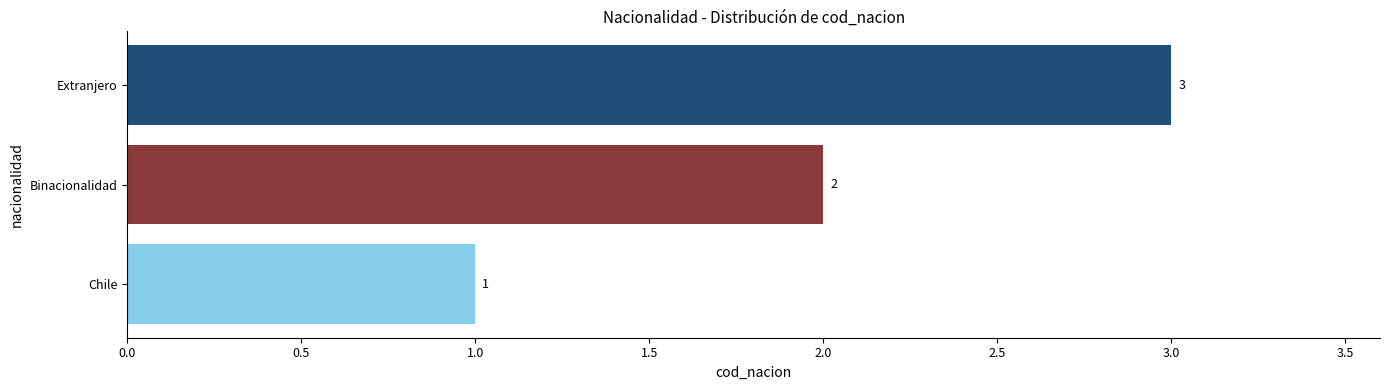

List the labels in order of value, smallest first.

Chile, Binacionalidad, Extranjero